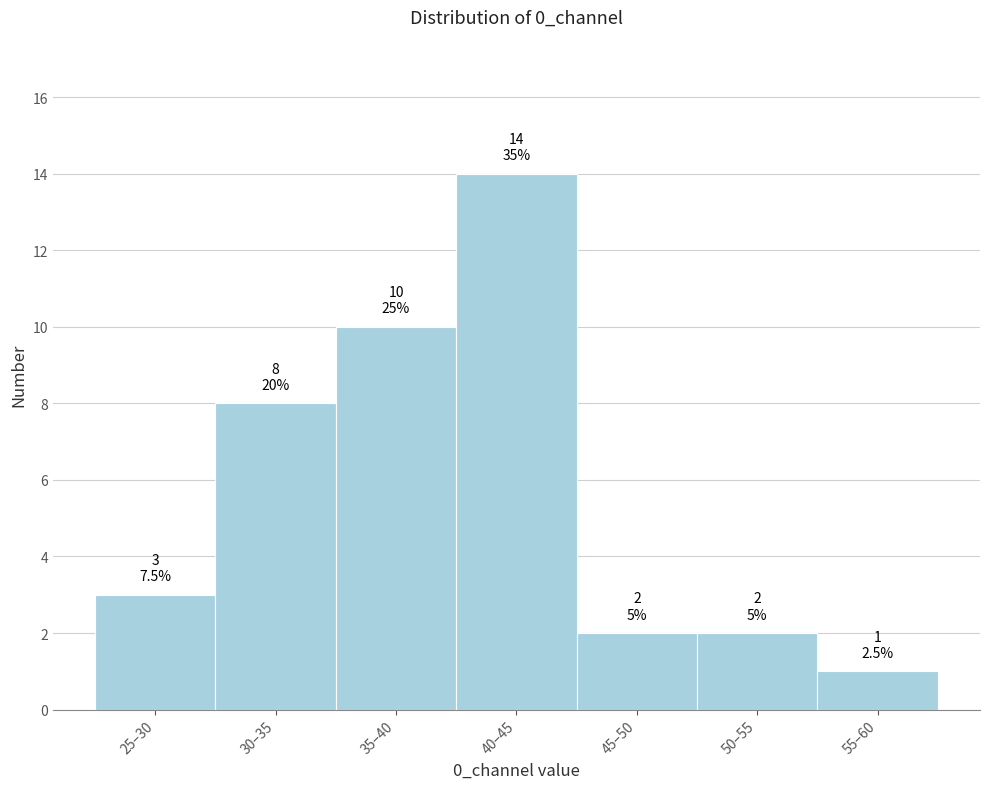

Reading left to right, what are all the values shown in this chart?

25–30=3	30–35=8	35–40=10	40–45=14	45–50=2	50–55=2	55–60=1